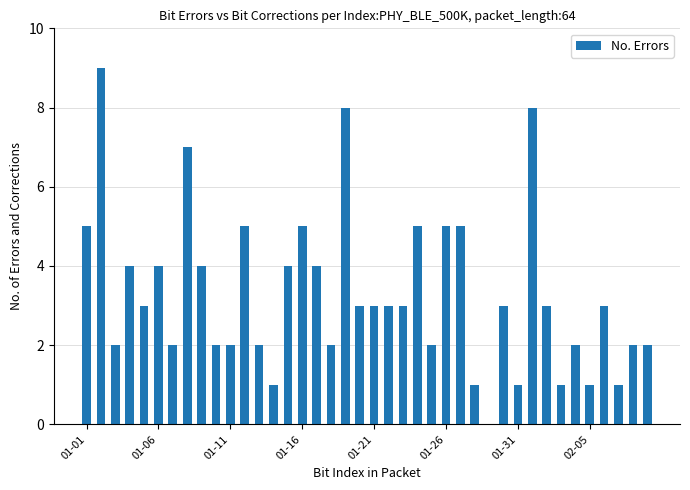

What is the maximum value shown in the chart?

9